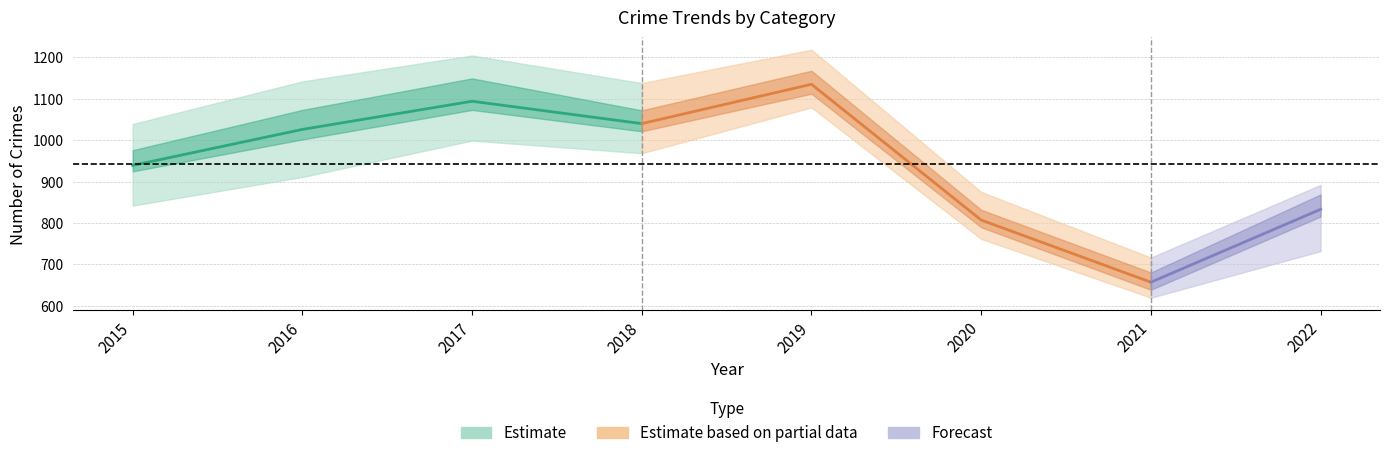

In Aggravated Assault, how many points are lower than both neighbors (excluding endpoints)?

2